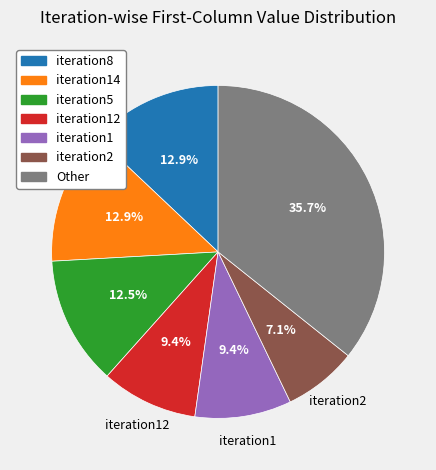

Does any single category account for the majority?

No